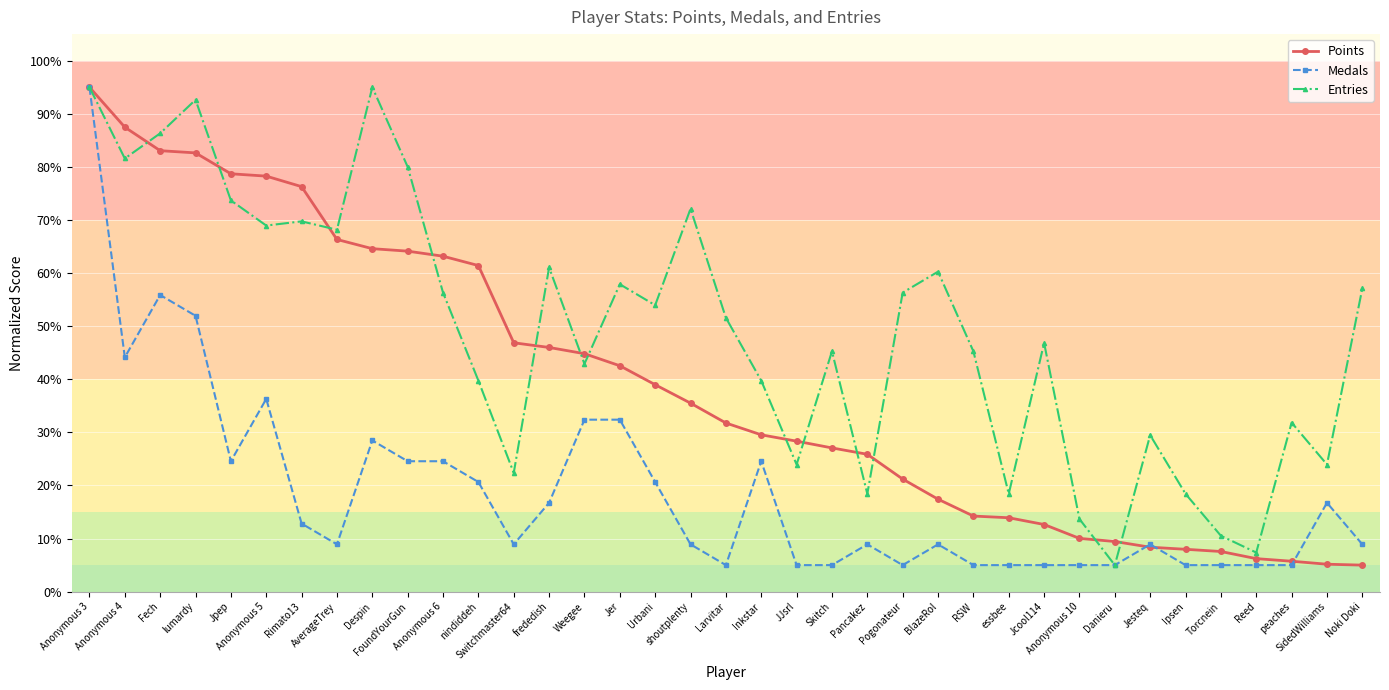

What is the minimum value shown in the chart?

5.0